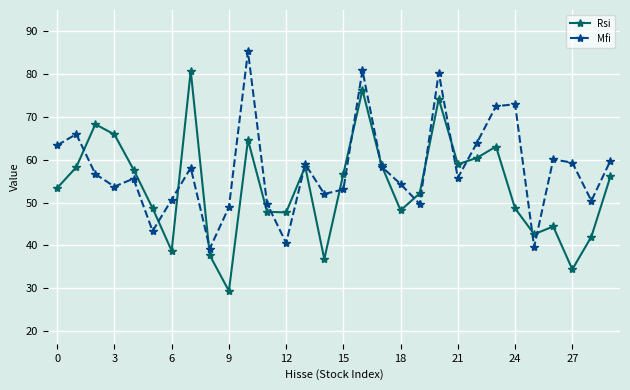

What is the difference between the second highest and minimum values in the Rsi series?

47.0